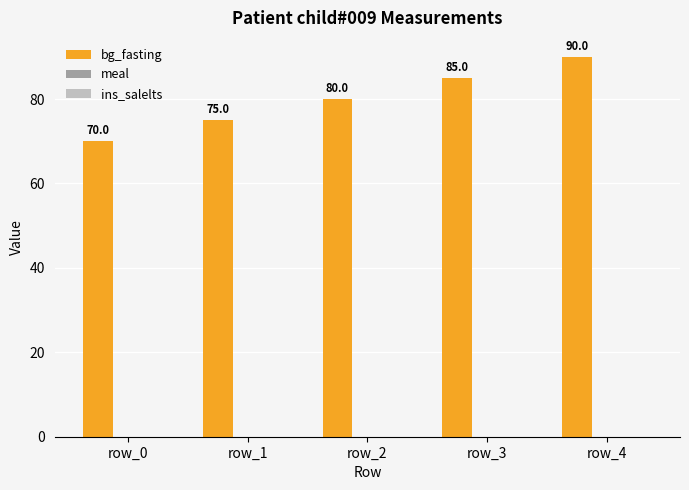

What is the minimum value shown in the chart?

70